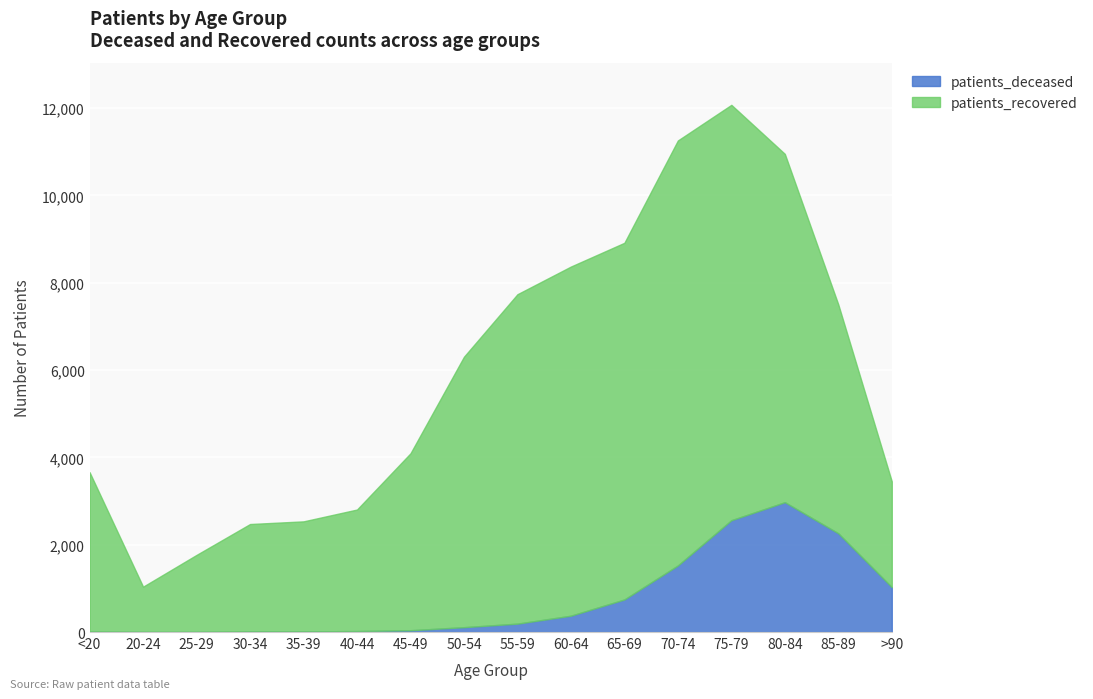

True or false: patients_deceased has a value of 41 at 45-49.

True